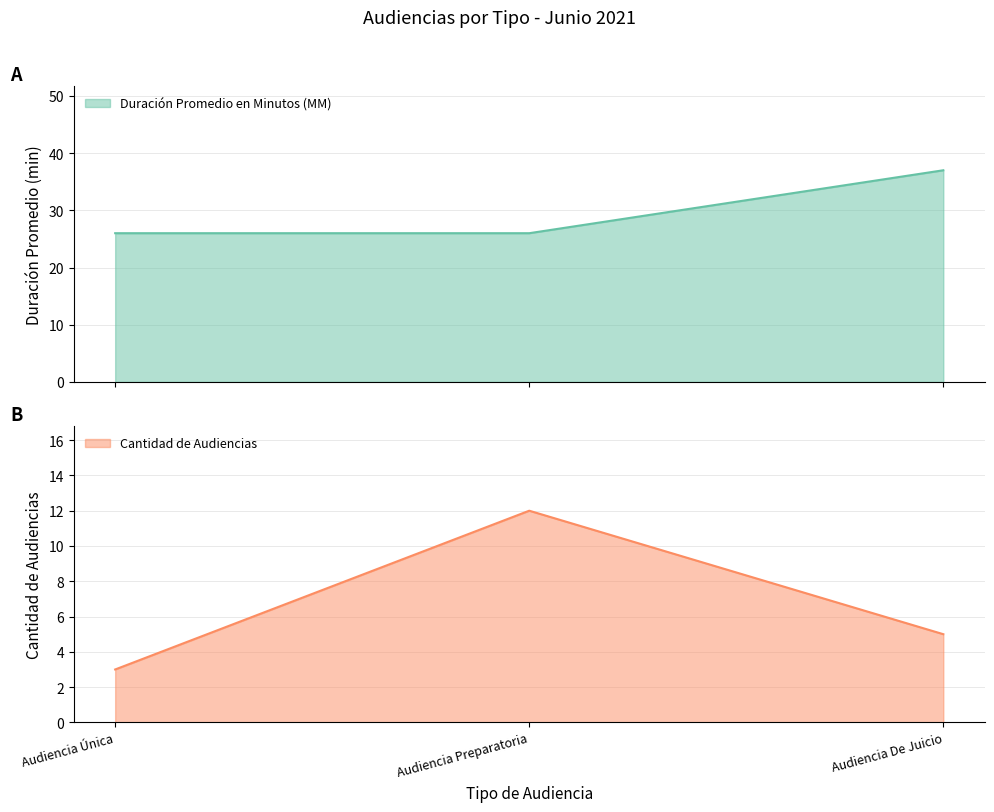

Which series changed the most between Audiencia Única and Audiencia Preparatoria?

Cantidad de Audiencias